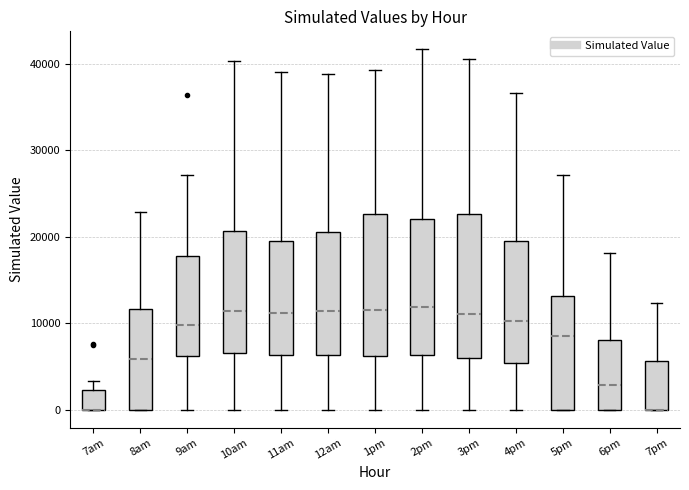

Reading left to right, read every box against the y-axis: the position of its median line, the range the box covers, and the ends of its whiskers. The values are not printed on the chart, so give them approximately, as read against the axis.

7am: median 0 (drawn on the box's lower edge), box 0 to 2000, whiskers 0 to 3000
8am: median 6000, box 0 to 12000, whiskers 0 to 23000
9am: median 10000, box 6000 to 18000, whiskers 0 to 27000
10am: median 11000, box 7000 to 21000, whiskers 0 to 40000
11am: median 11000, box 6000 to 20000, whiskers 0 to 39000
12am: median 11000, box 6000 to 21000, whiskers 0 to 39000
1pm: median 12000, box 6000 to 23000, whiskers 0 to 39000
2pm: median 12000, box 6000 to 22000, whiskers 0 to 42000
3pm: median 11000, box 6000 to 23000, whiskers 0 to 41000
4pm: median 10000, box 5000 to 19000, whiskers 0 to 37000
5pm: median 9000, box 0 to 13000, whiskers 0 to 27000
6pm: median 3000, box 0 to 8000, whiskers 0 to 18000
7pm: median 0 (drawn on the box's lower edge), box 0 to 6000, whiskers 0 to 12000